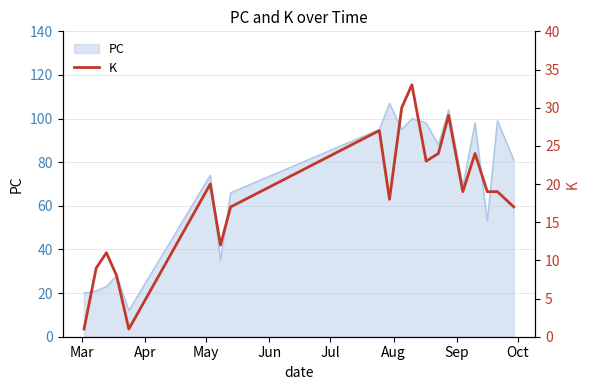

What is the maximum value for PC?

107